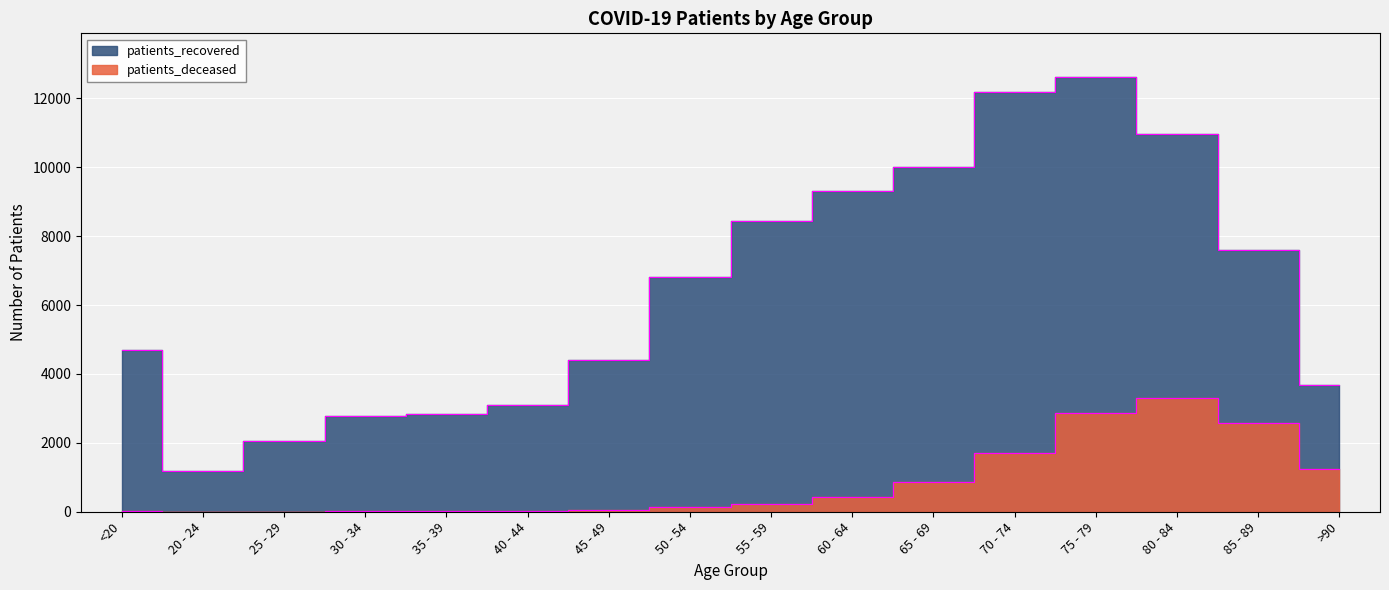

What are all the series names shown in the legend?

patients_deceased, patients_recovered